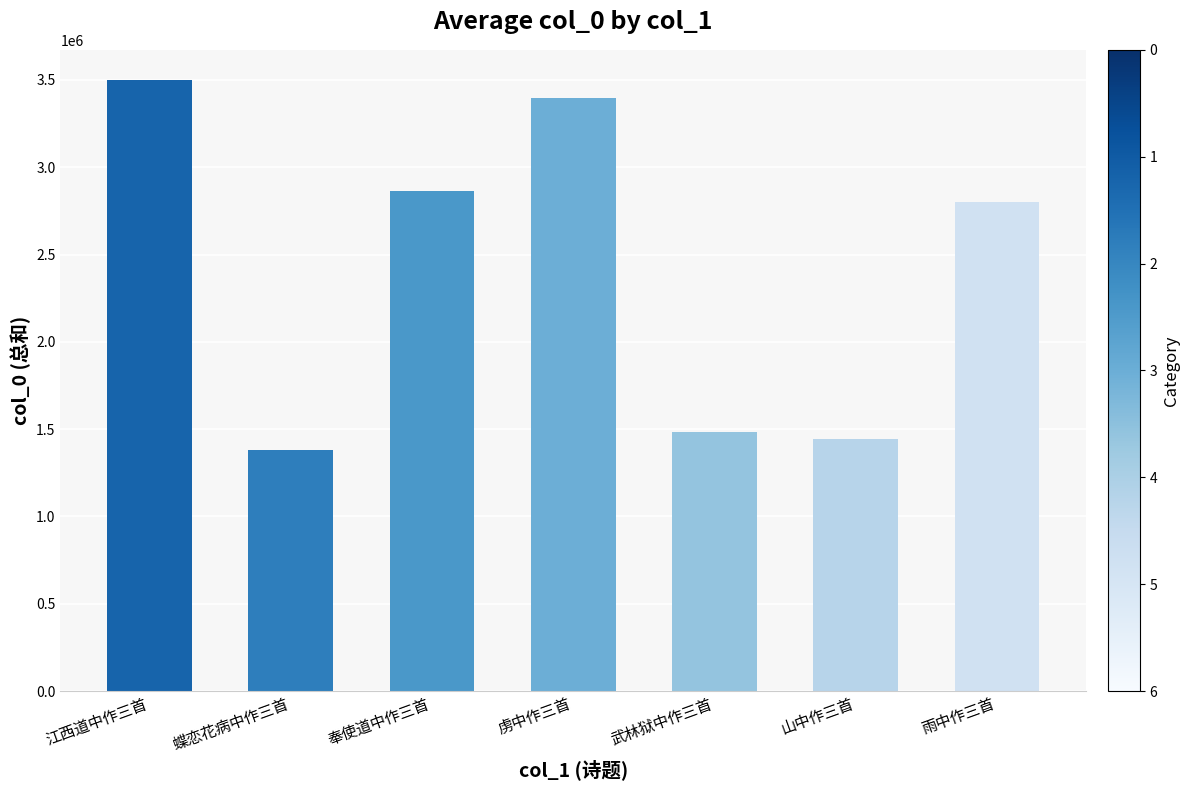

Are the bars grouped side by side (vs. stacked)?

No